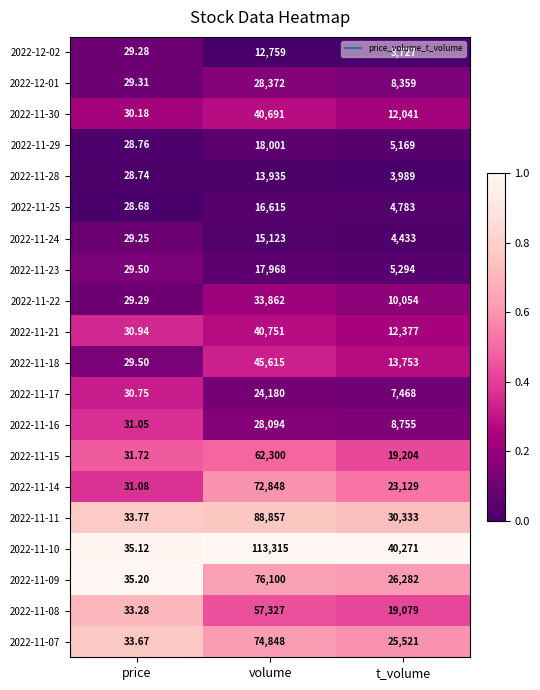

At which category is the sum across all series the highest?

volume